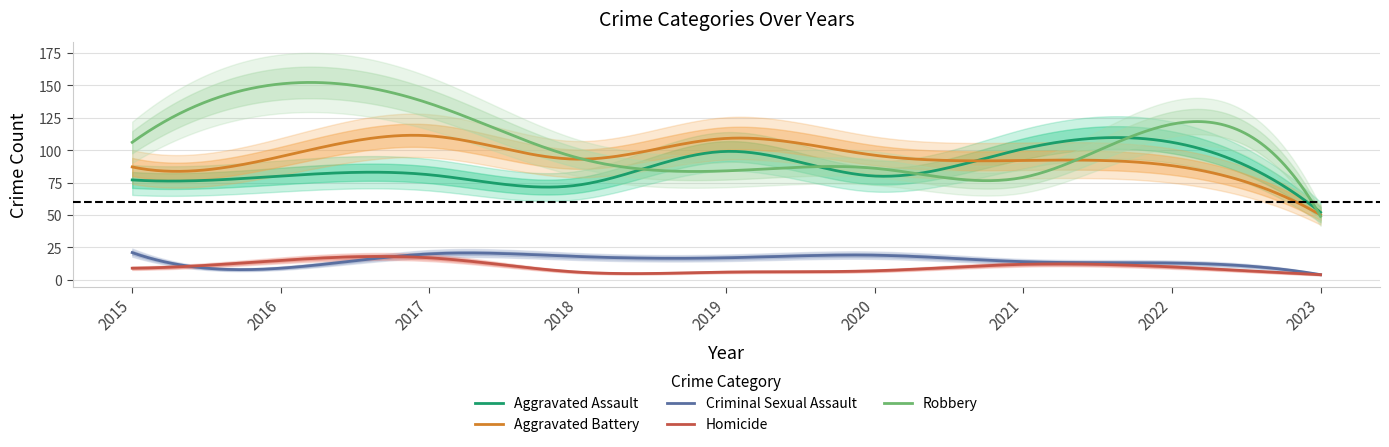

How many lines are shown in the chart?

5